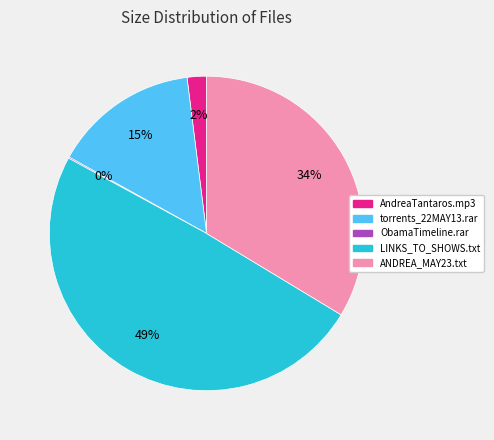

Does any single category account for the majority?

No